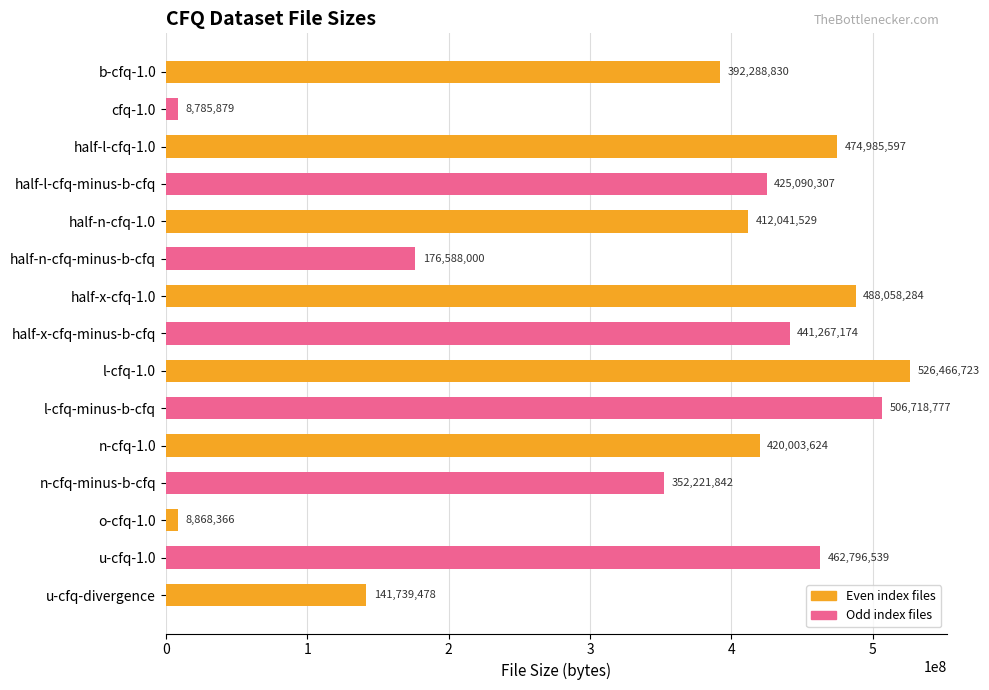

Rank the categories by value from highest to lowest.

l-cfq-1.0, l-cfq-minus-b-cfq, half-x-cfq-1.0, half-l-cfq-1.0, u-cfq-1.0, half-x-cfq-minus-b-cfq, half-l-cfq-minus-b-cfq, n-cfq-1.0, half-n-cfq-1.0, b-cfq-1.0, n-cfq-minus-b-cfq, half-n-cfq-minus-b-cfq, u-cfq-divergence, o-cfq-1.0, cfq-1.0